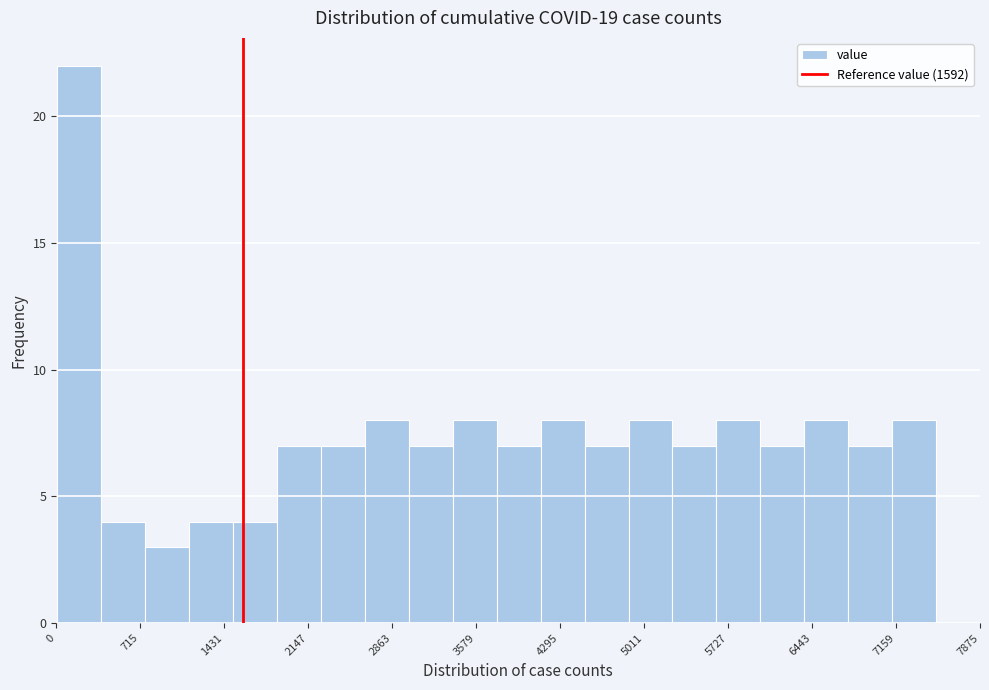

Read against the x-axis, roughly where is the centre of the tallest bar?

200